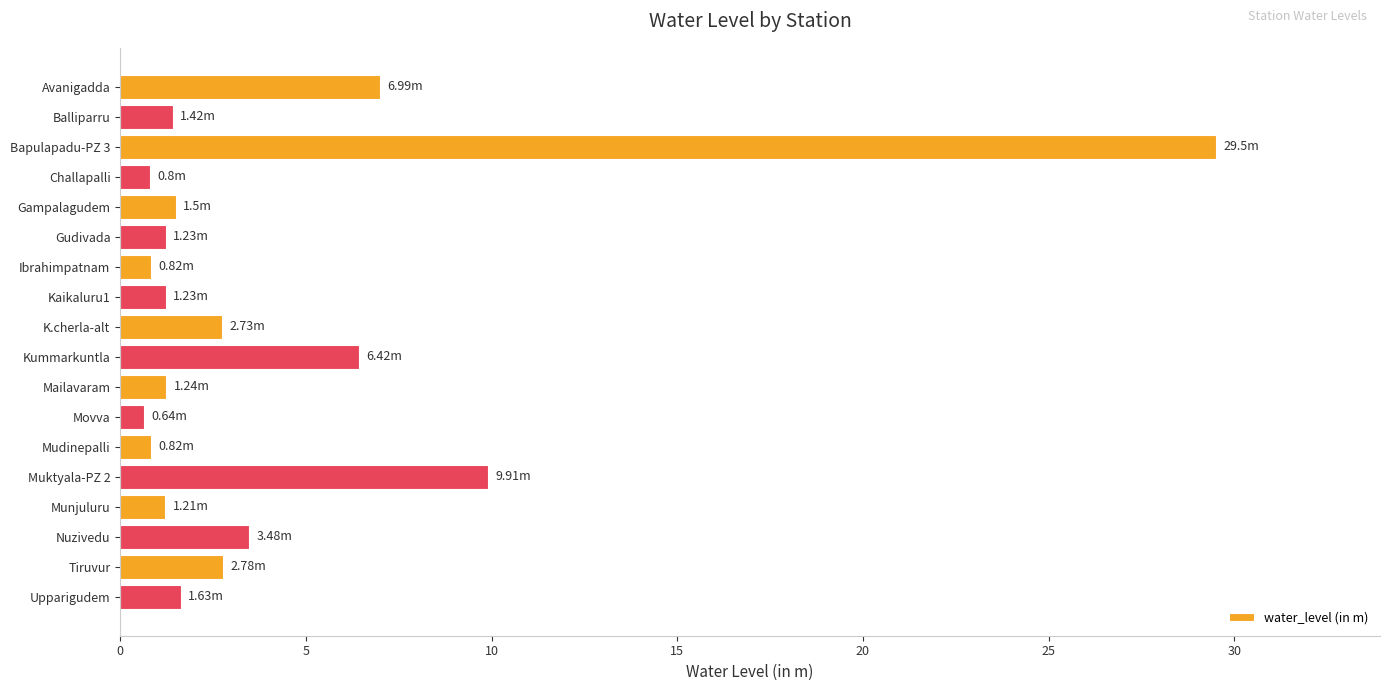

What is the average value?

4.1